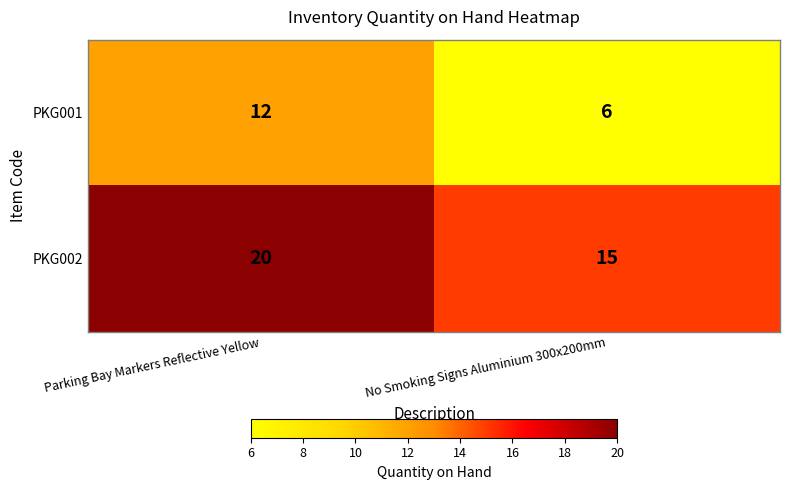

How many categories are shown in the chart?

2